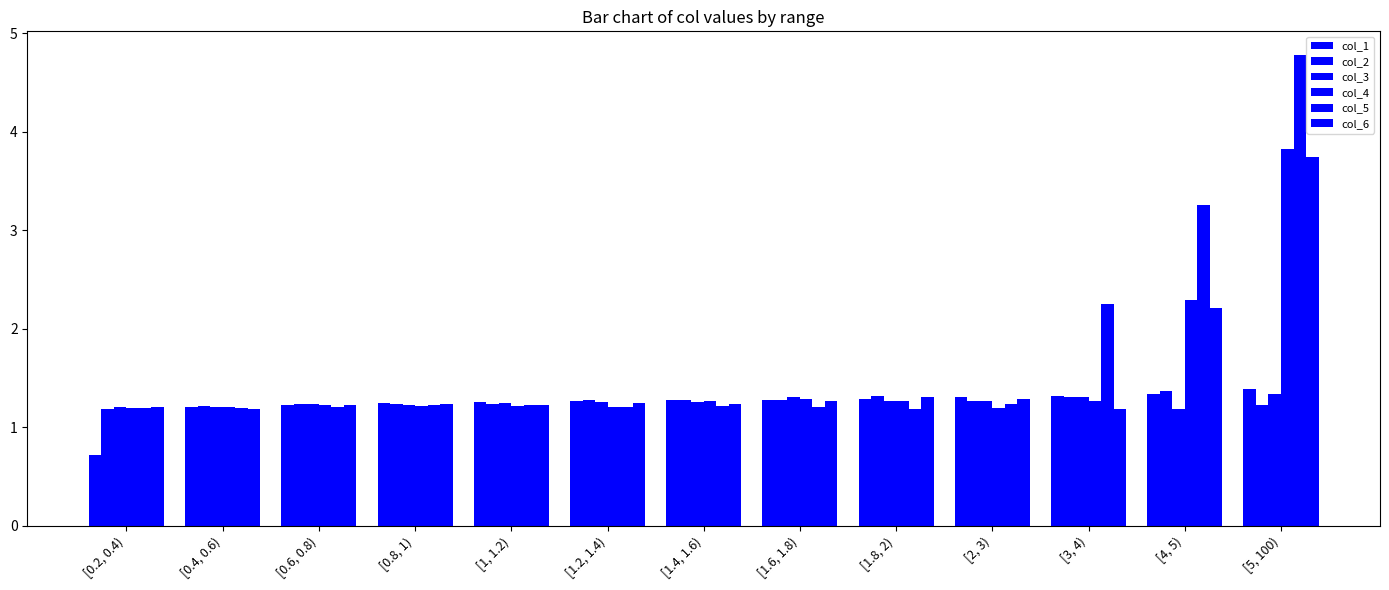

How many series are shown in this chart?

6